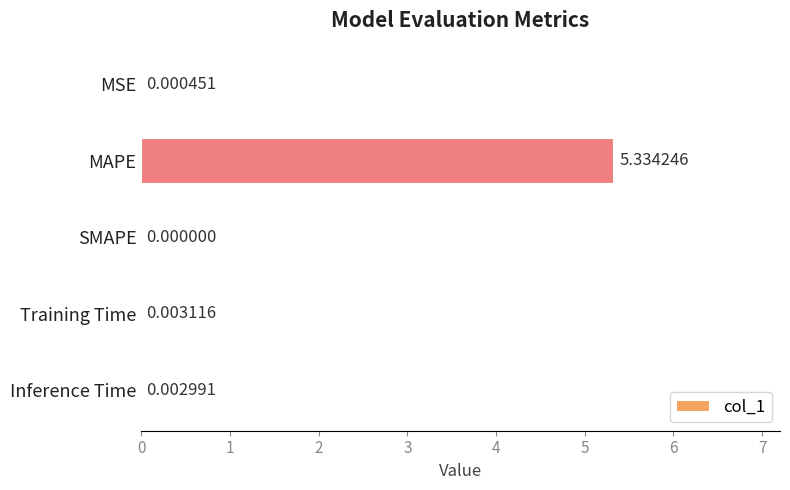

Between SMAPE and Inference Time, which is larger?

Inference Time